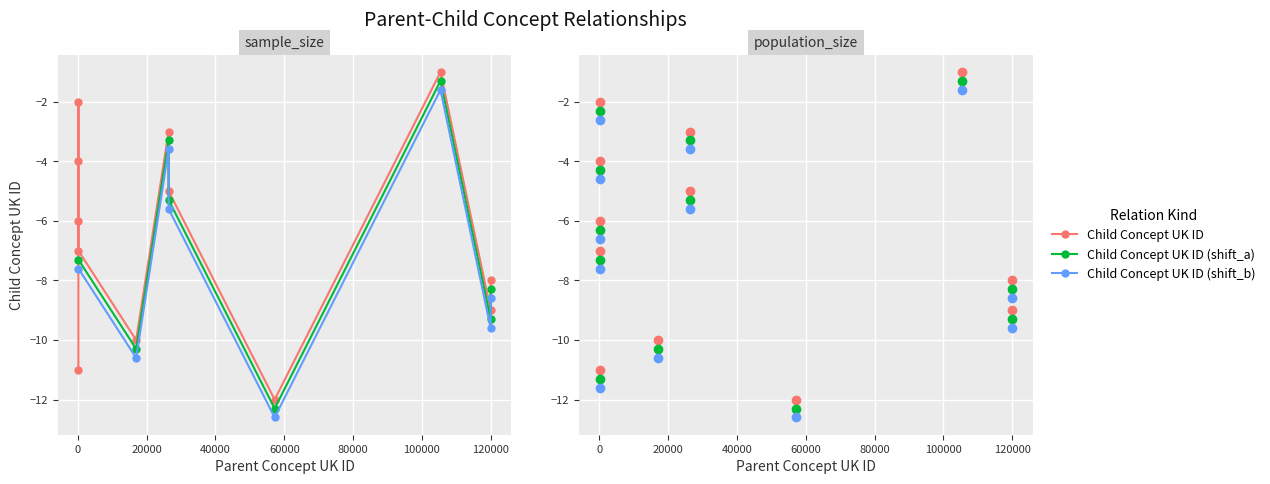

What is the spread (max minus min) of values at 60000?

0.6